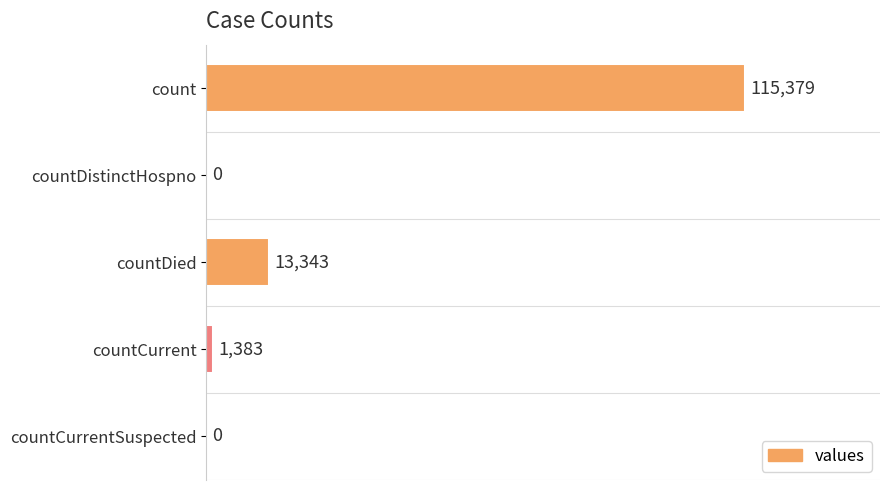

Read the value at countCurrent.

1383